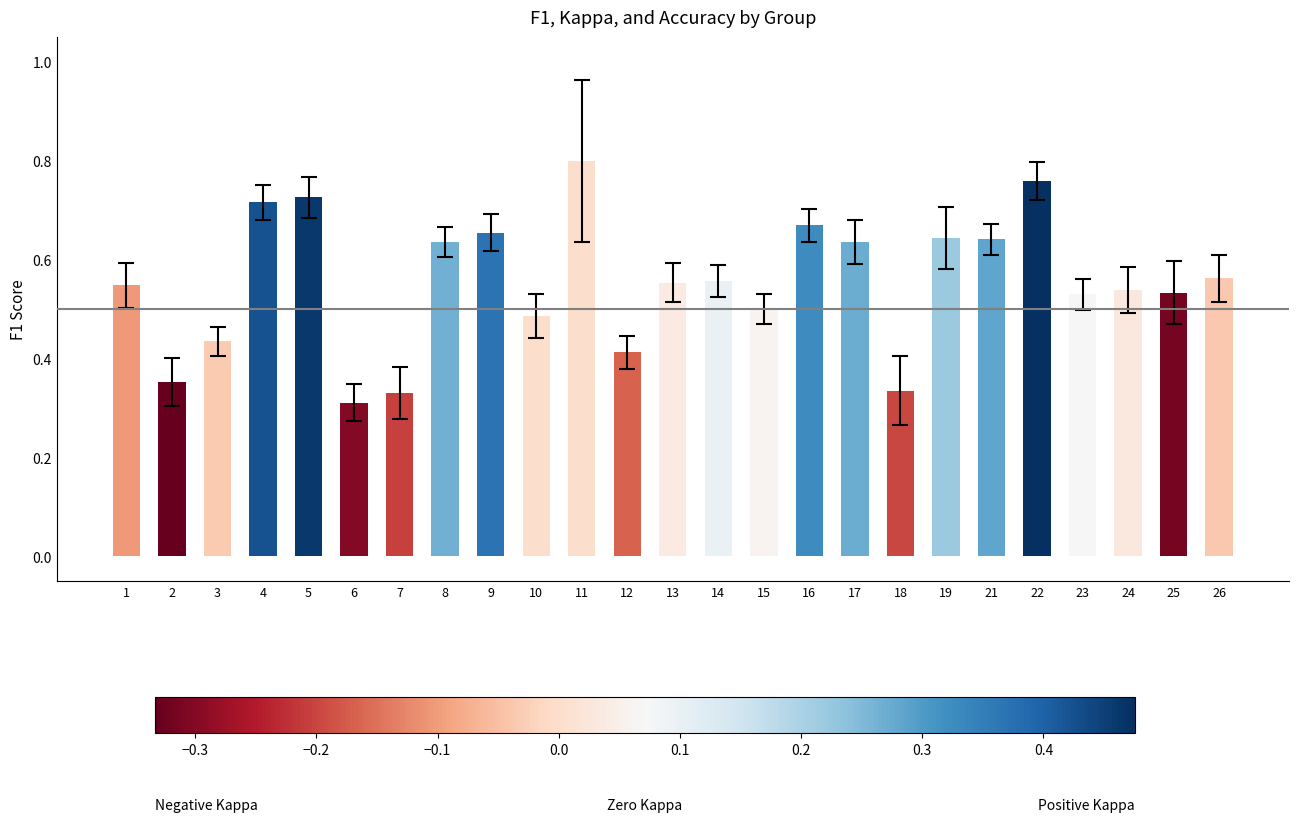

The value at 11 is 0.4. True or false?

False